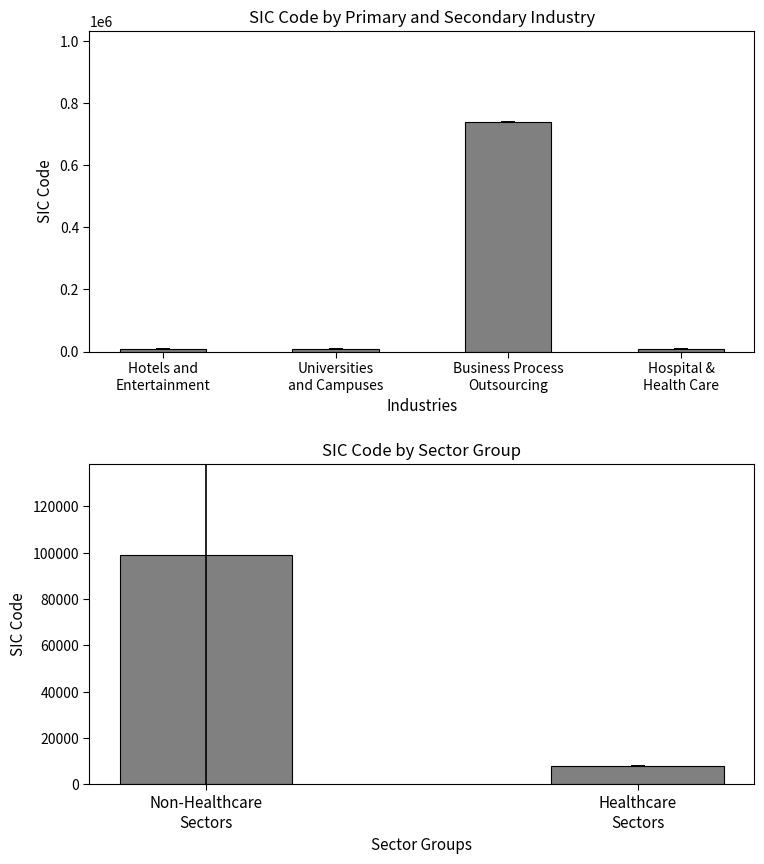

What is the minimum value shown in the chart?

8062.0